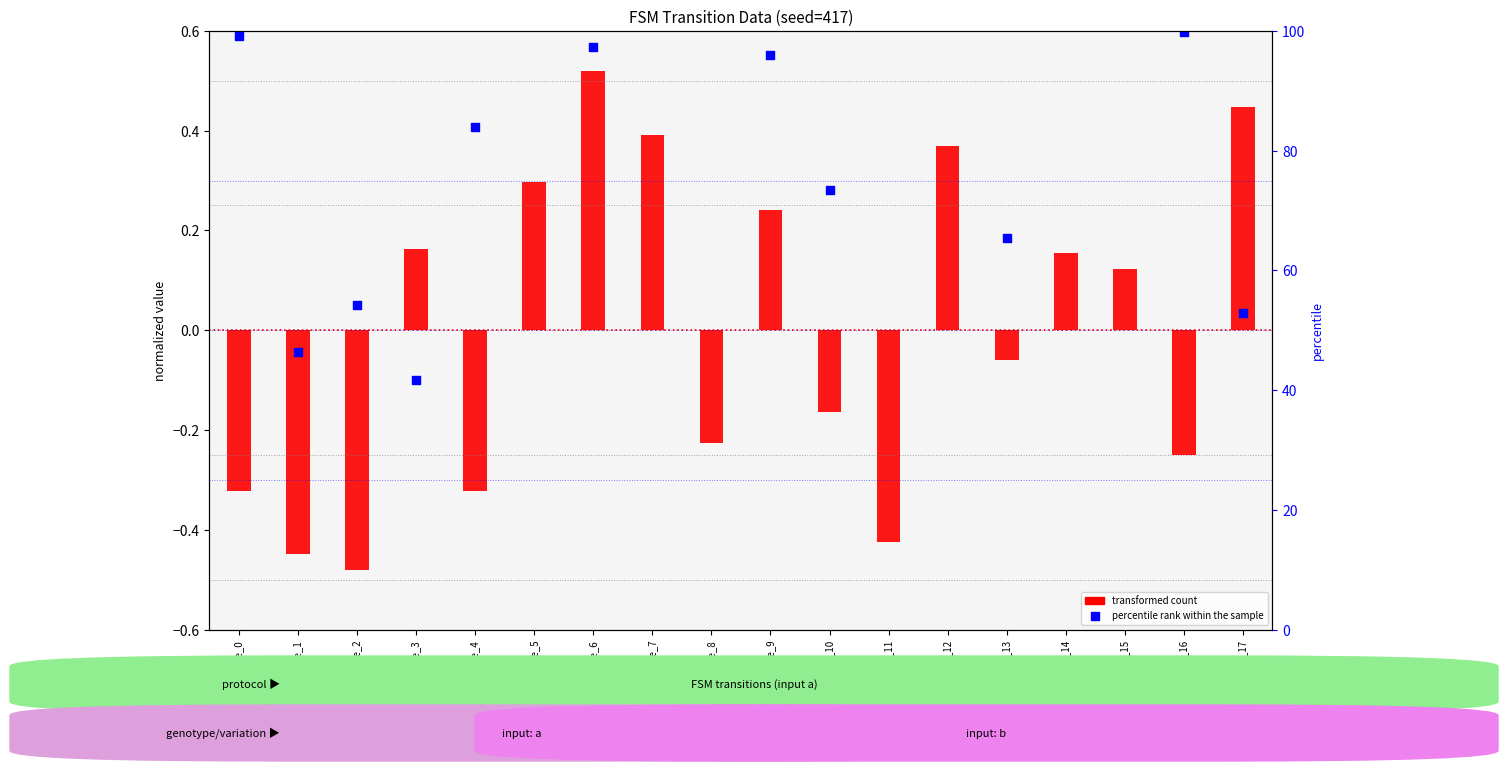

What is the total value across all series at State_6?

1.1